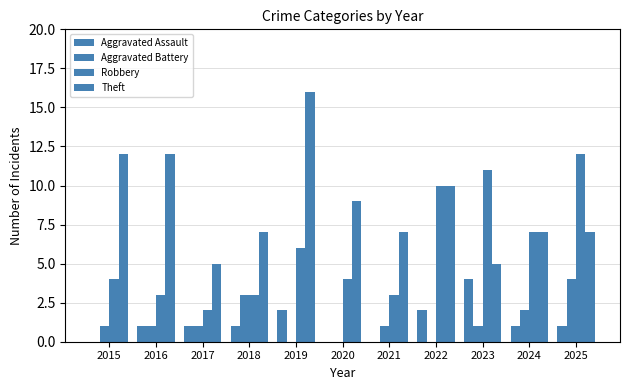

Which series has the widest spread of values?

Theft